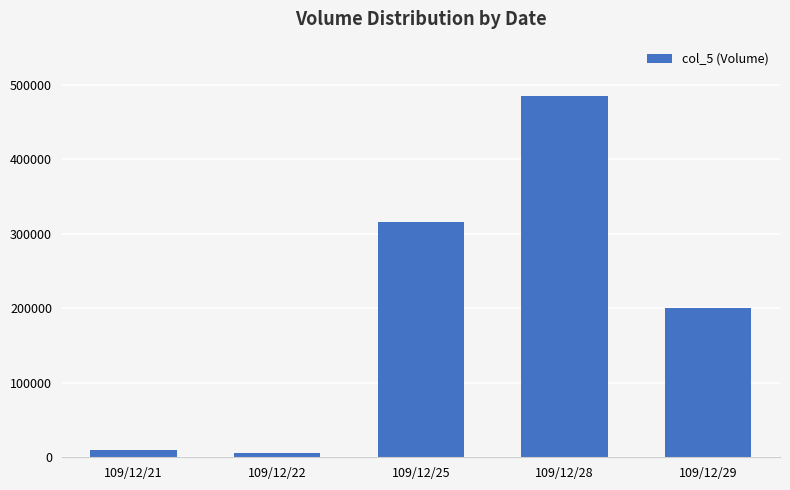

What is the greatest value displayed?

485000